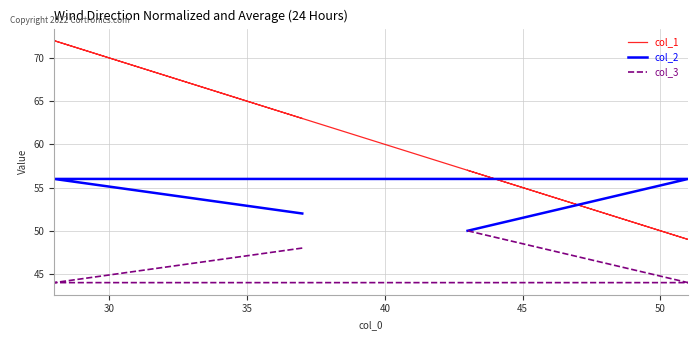

At which label does col_2 reach its peak?

30